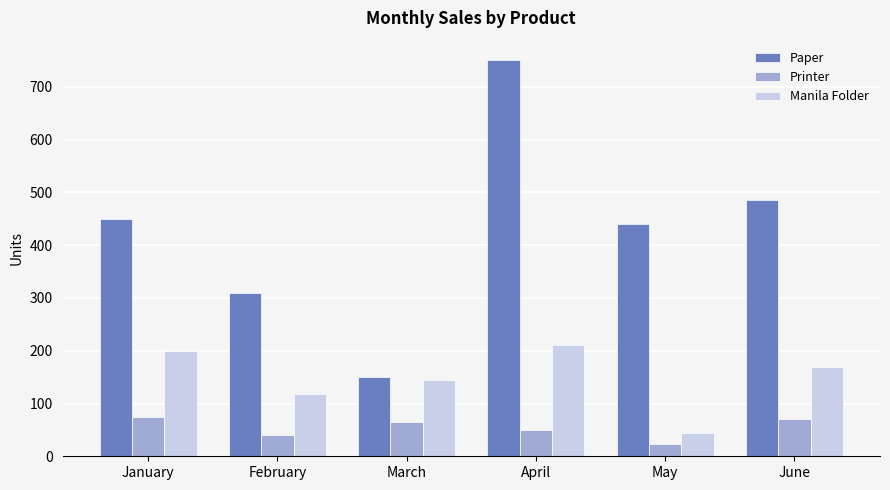

What is the sum of all Manila Folder values?

888